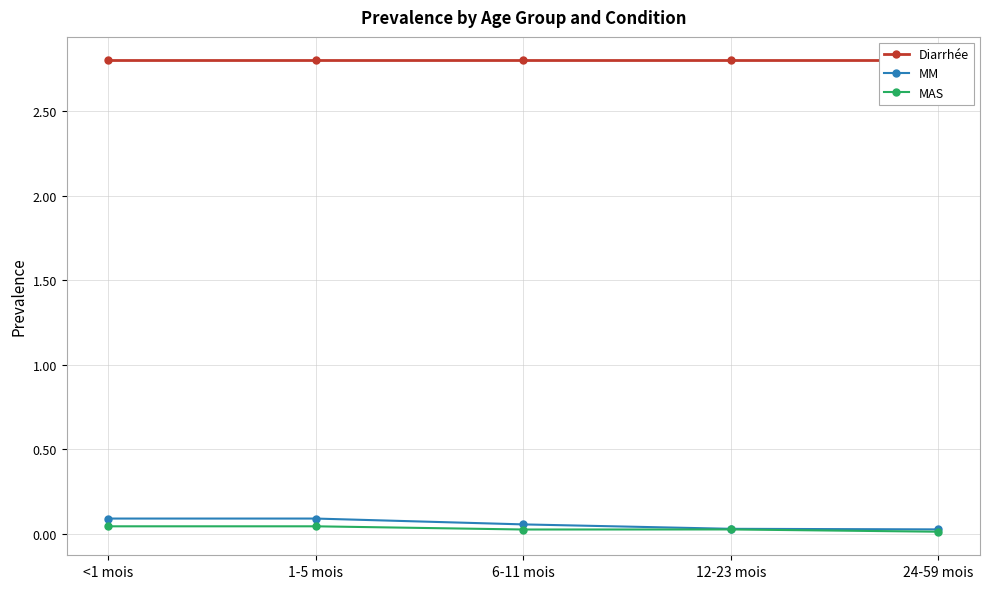

What position from the right is 12-23 mois?

2